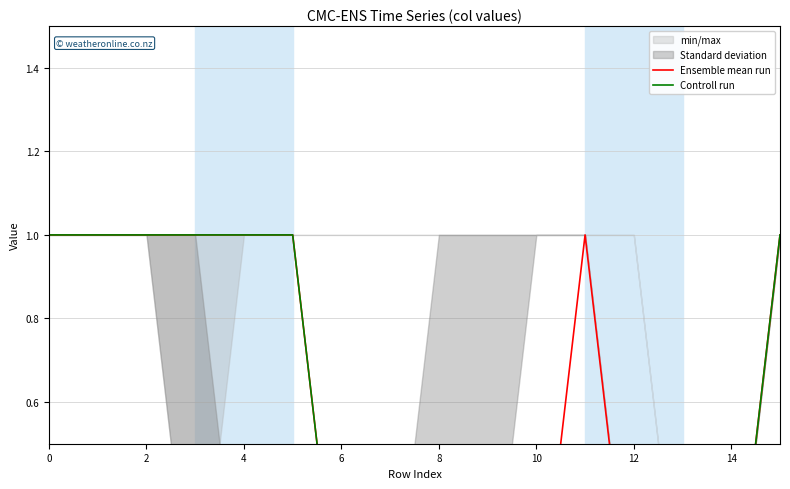

How many lines are shown in the chart?

2